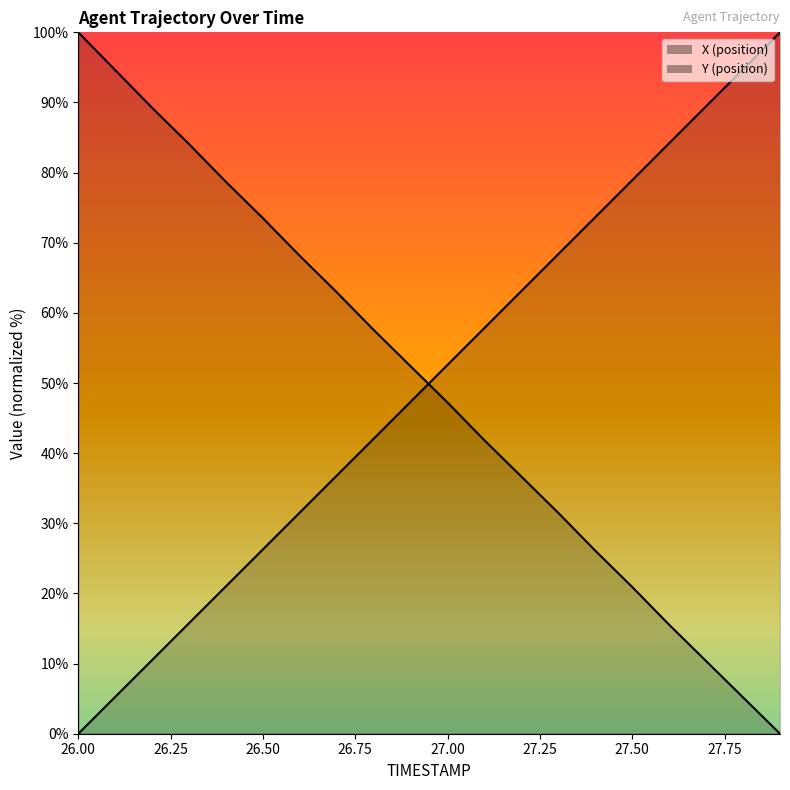

Which series ends up on top after the final intersection of X and Y?

X